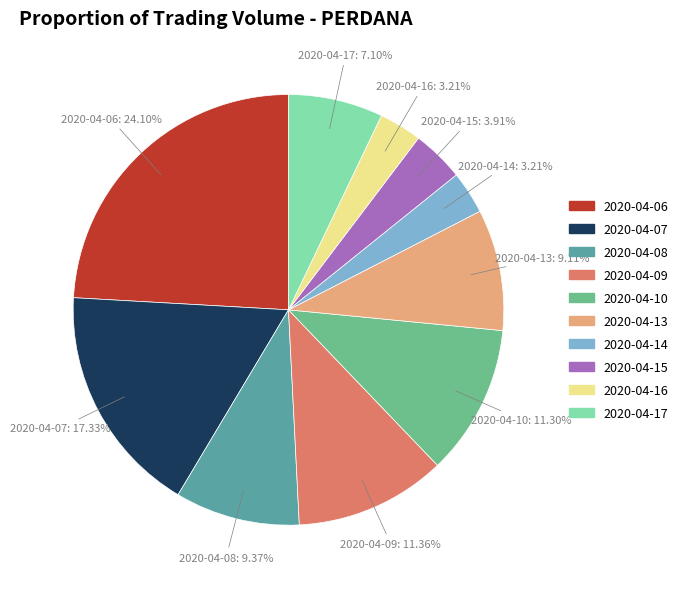

Which has a higher value, 2020-04-14 or 2020-04-17?

2020-04-17